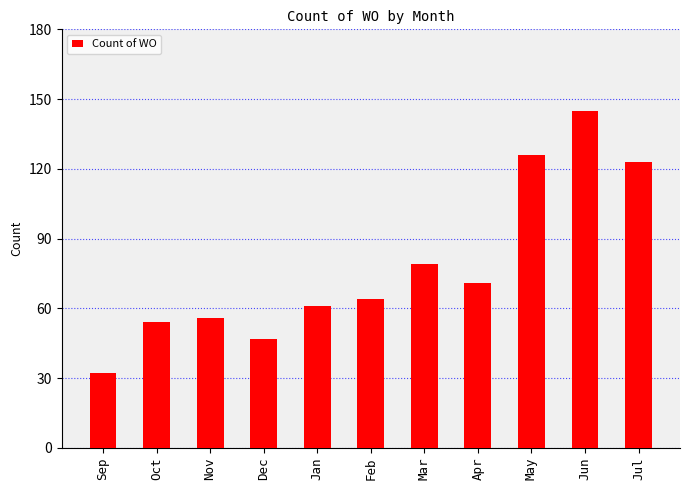

At which label is the value closest to 88?

Mar